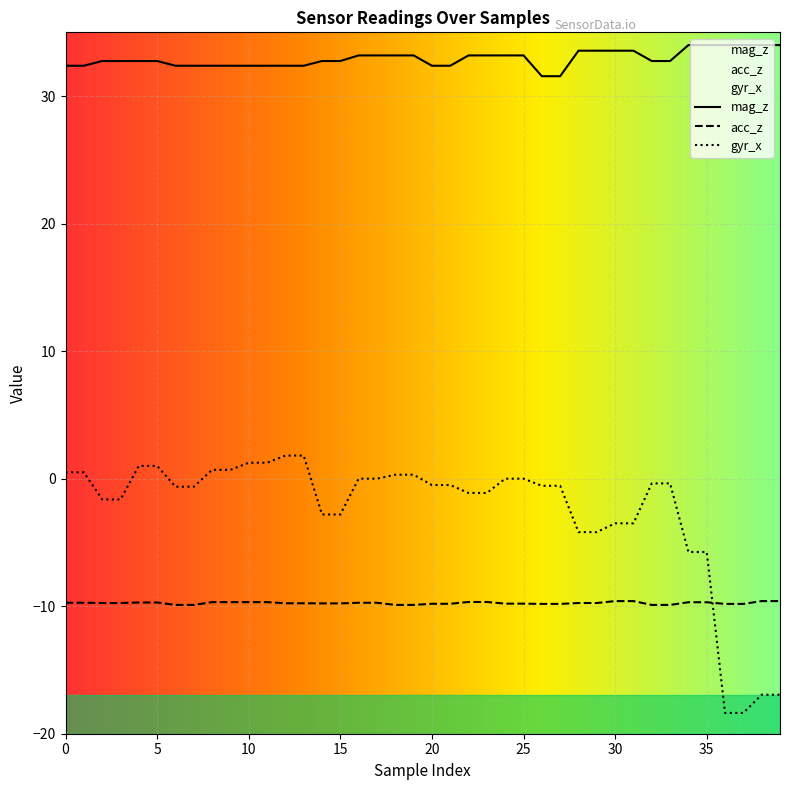

What is the difference between the second highest and minimum values in the mag_z series?

2.4